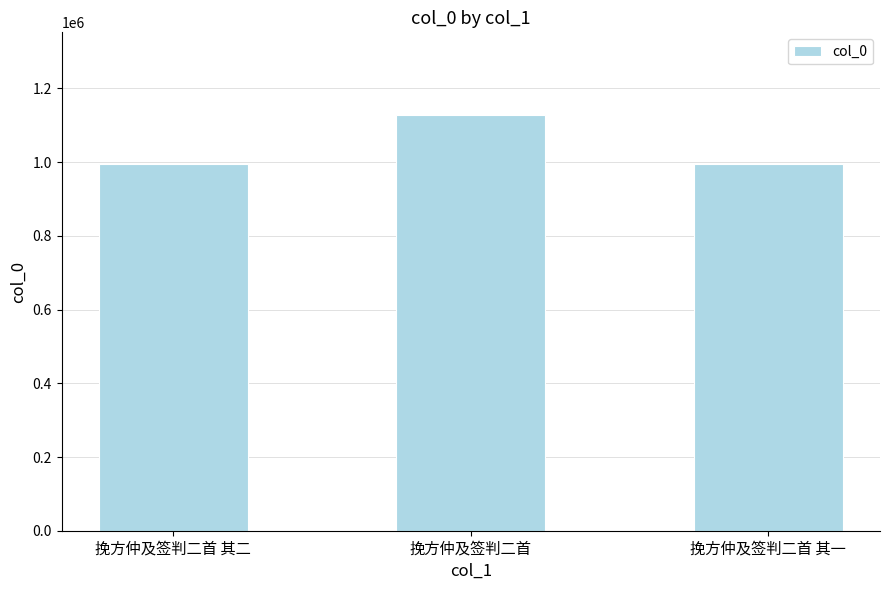

The chart shows a value of 994807 at 挽方仲及签判二首 其二. True or false?

True